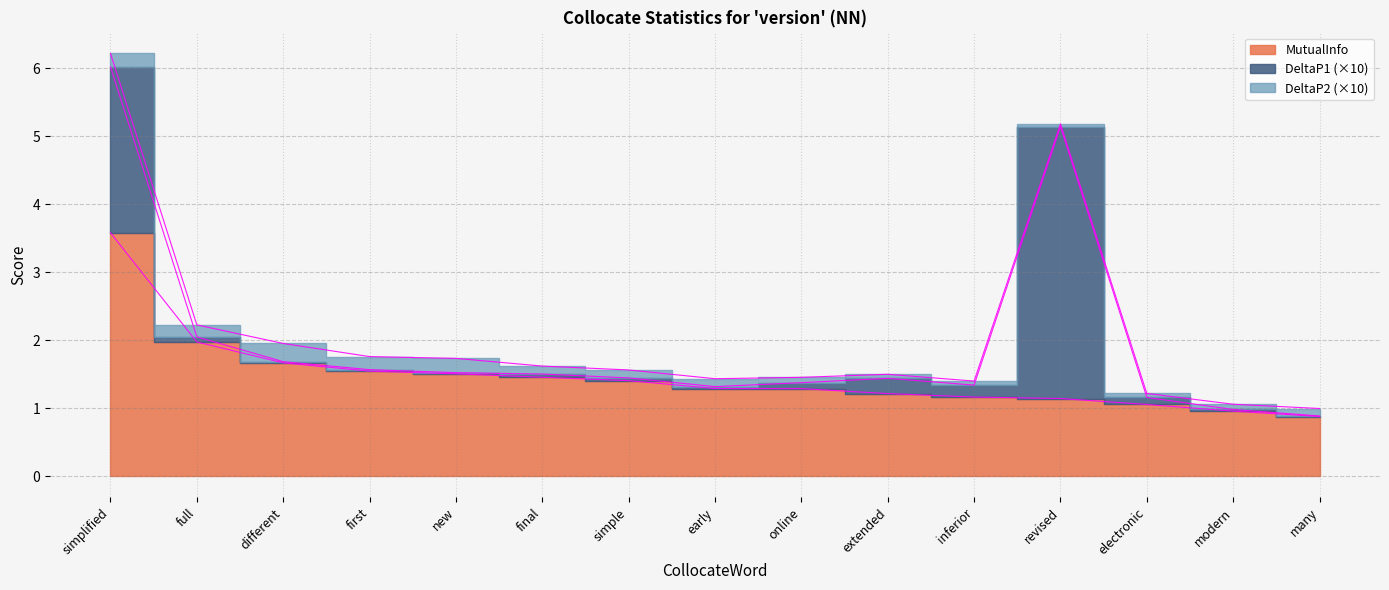

The MutualInfo series shows 0.8 at simple. True or false?

False